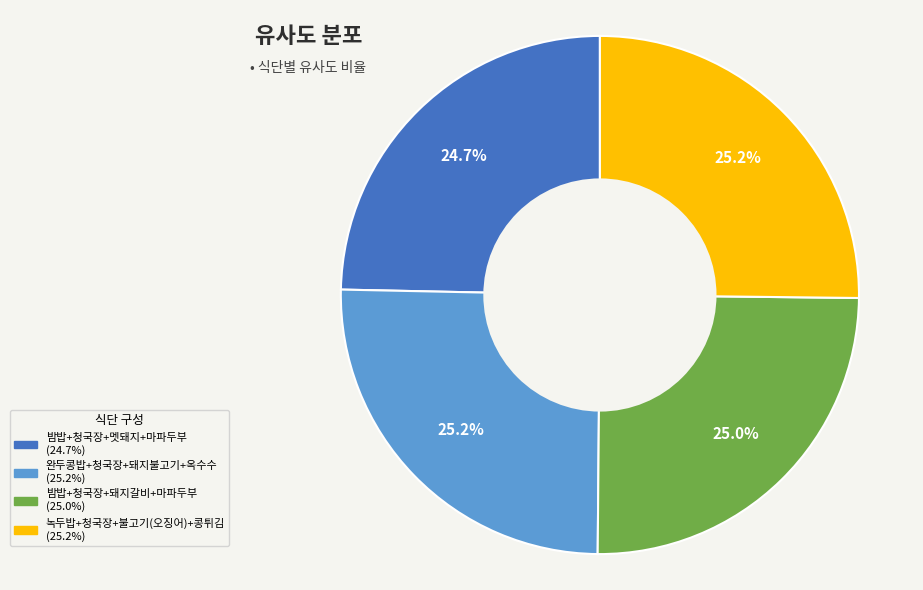

Is there any slice that represents more than half of the pie?

No